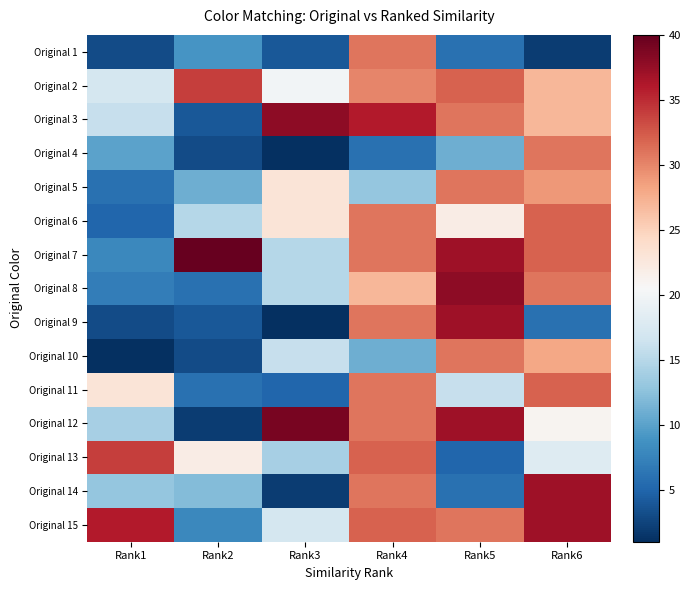

At how many categories does at least one series exceed 1?

6